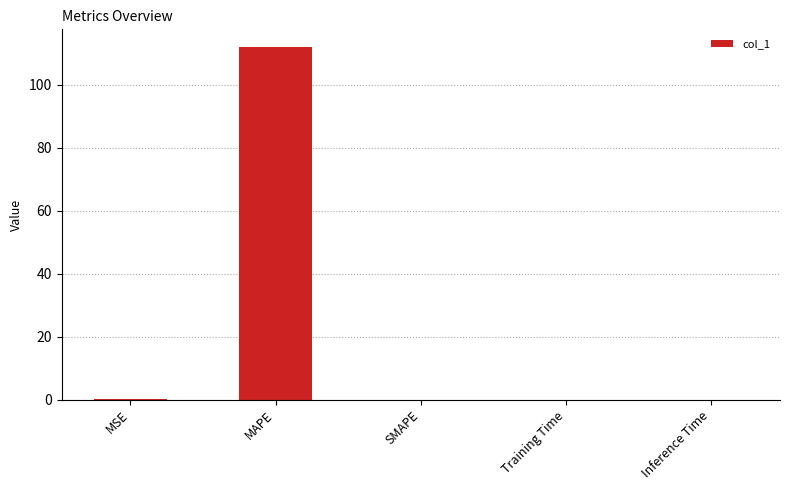

Which label corresponds to the largest value in the chart?

MAPE